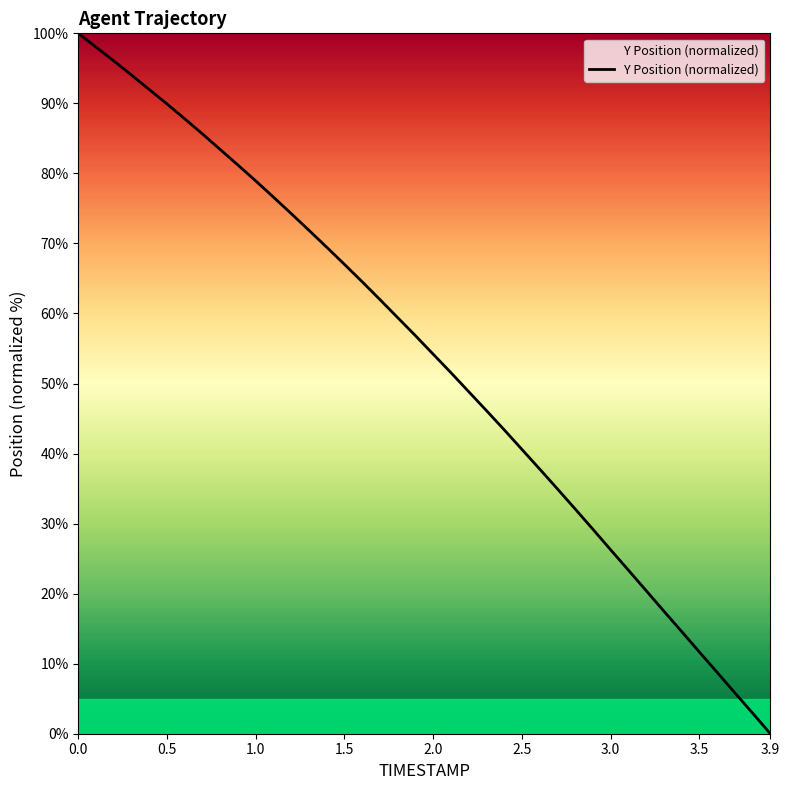

What is the greatest value displayed?

100.0